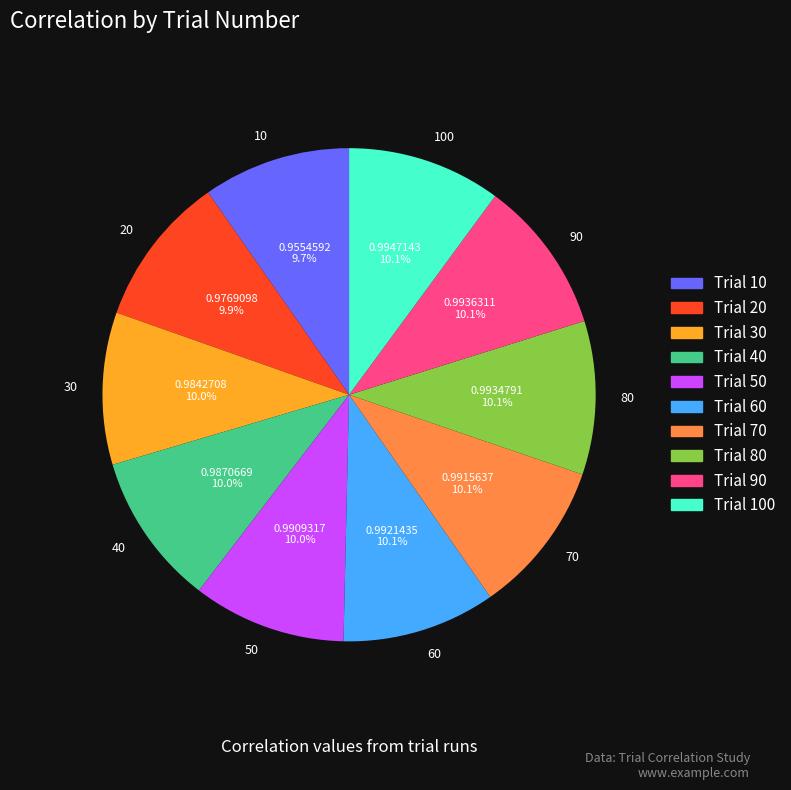

Does 10 account for over 50% of the chart?

No